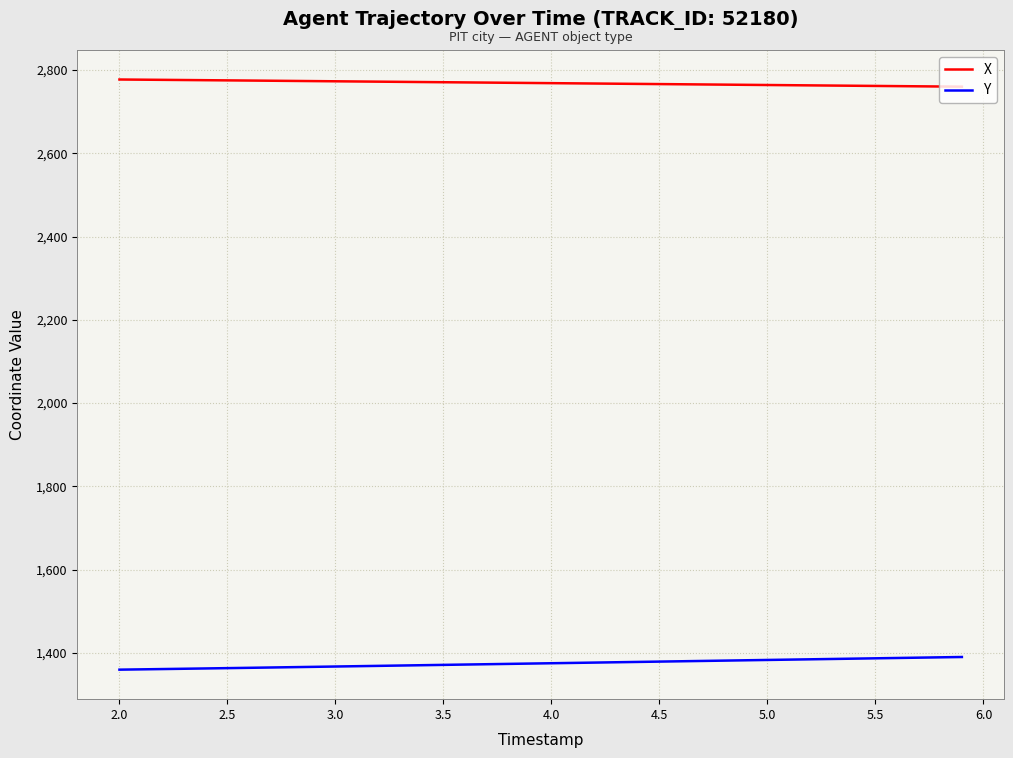

True or false: Y and X intersect in this chart.

False